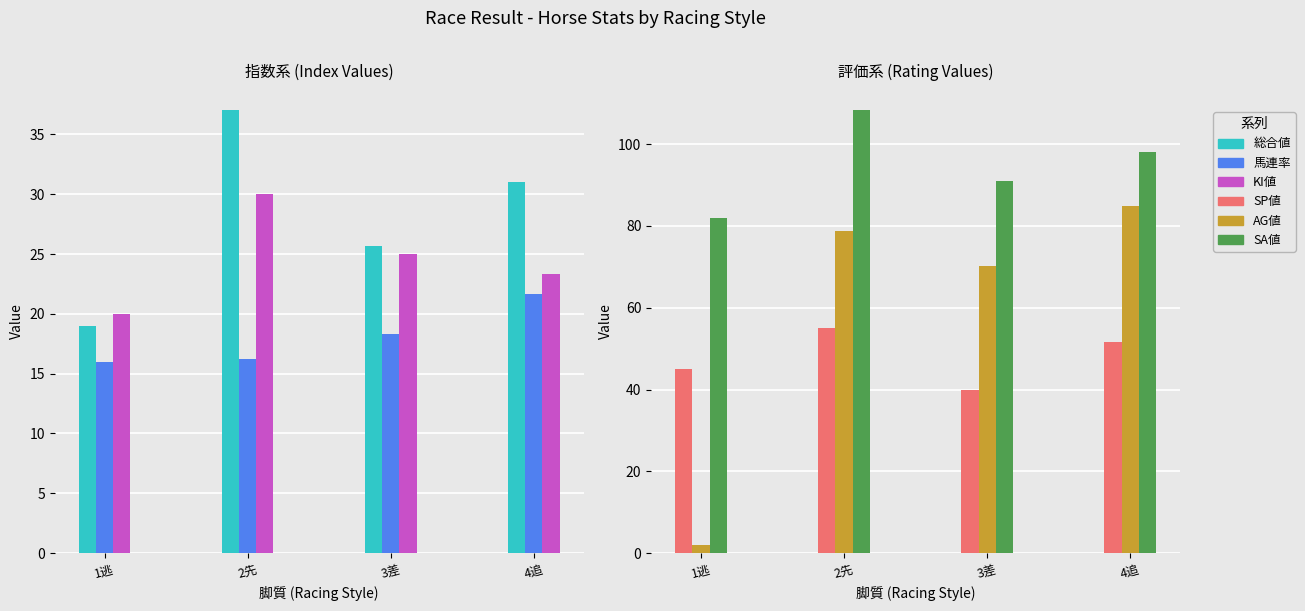

What is the label of the 4th bar from the left?

4追